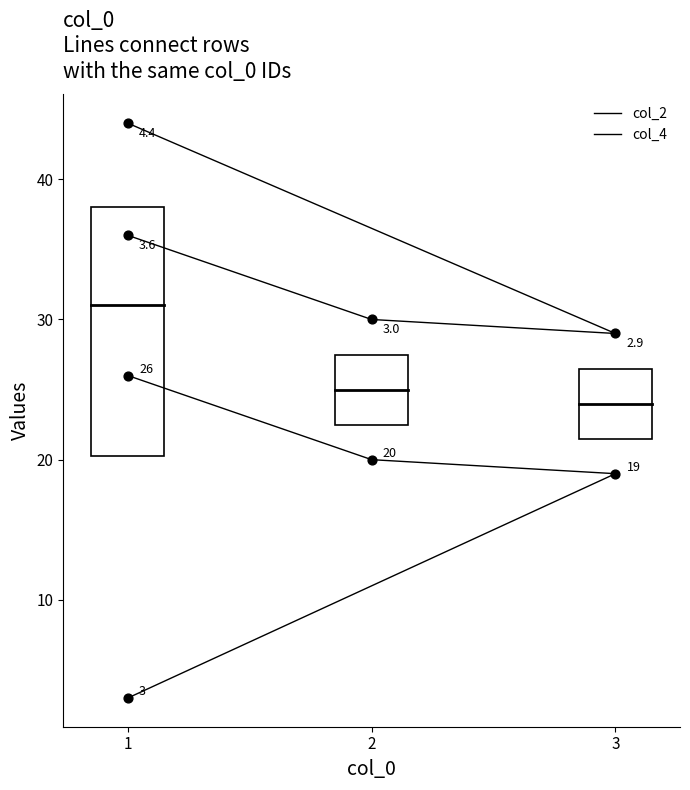

What are all the series names shown in the legend?

col_2, col_4